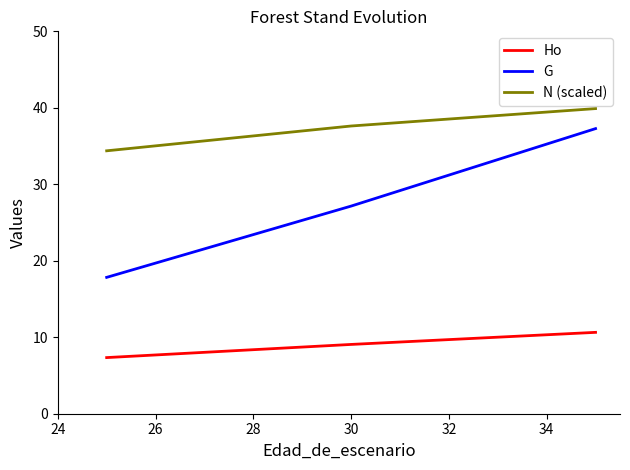

Which series has the widest spread of values?

G